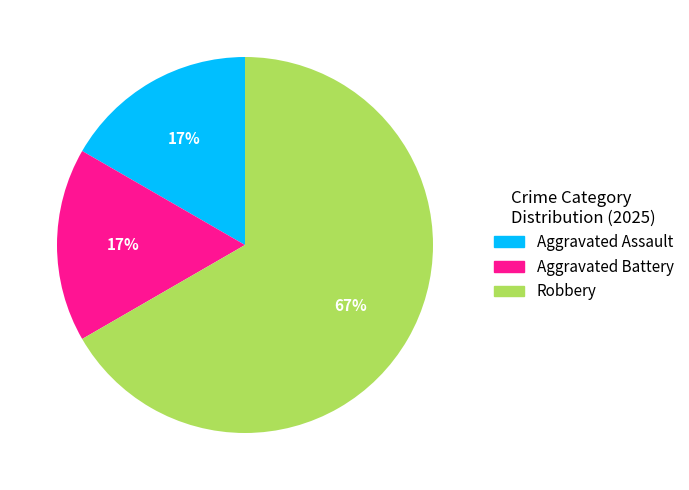

To the nearest percent, what is the difference between the Robbery and Aggravated Assault slice percentages?

50%